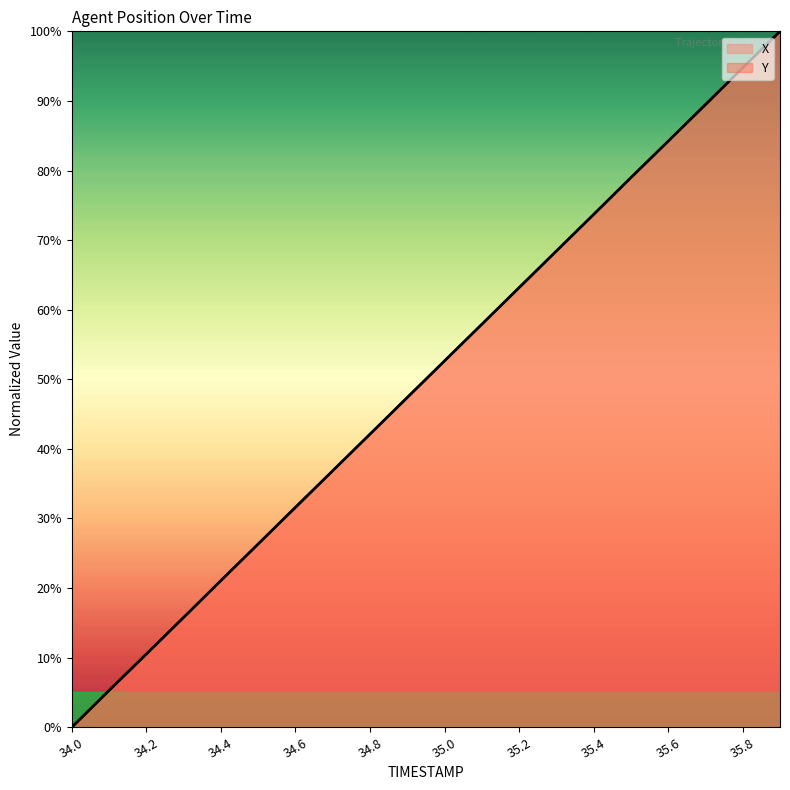

At which category does the chart reach its minimum across all series?

34.0